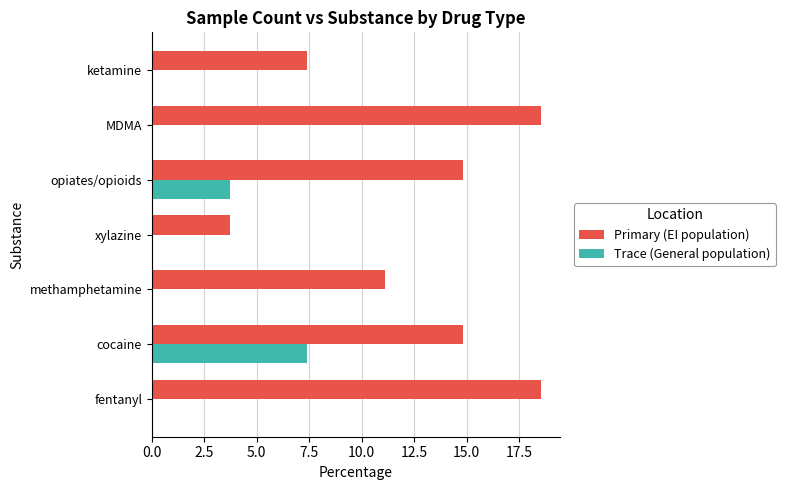

Which series has the largest total across all categories?

Primary (EI population)